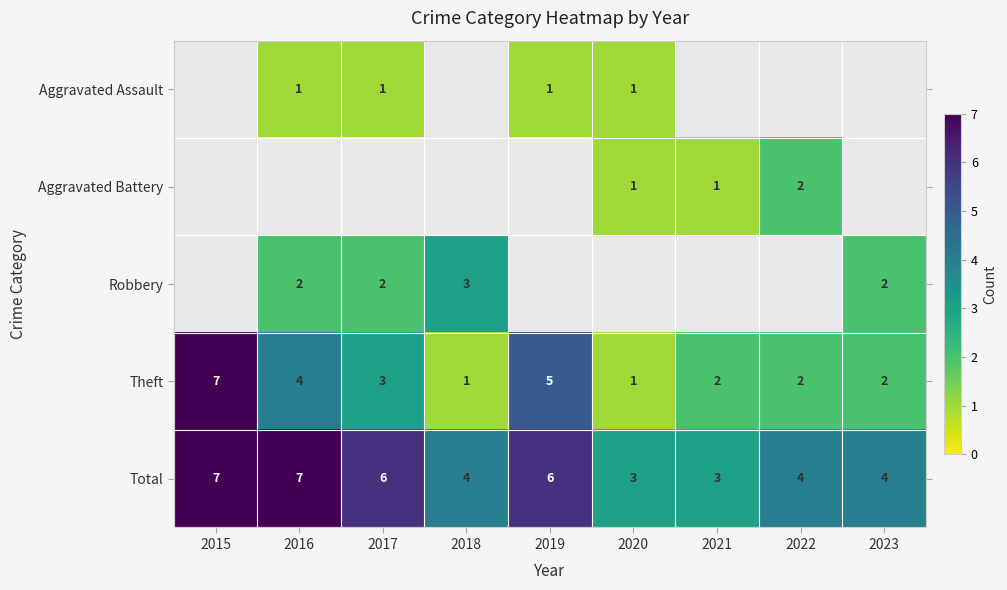

How many Total values are between 4 and 6?

5